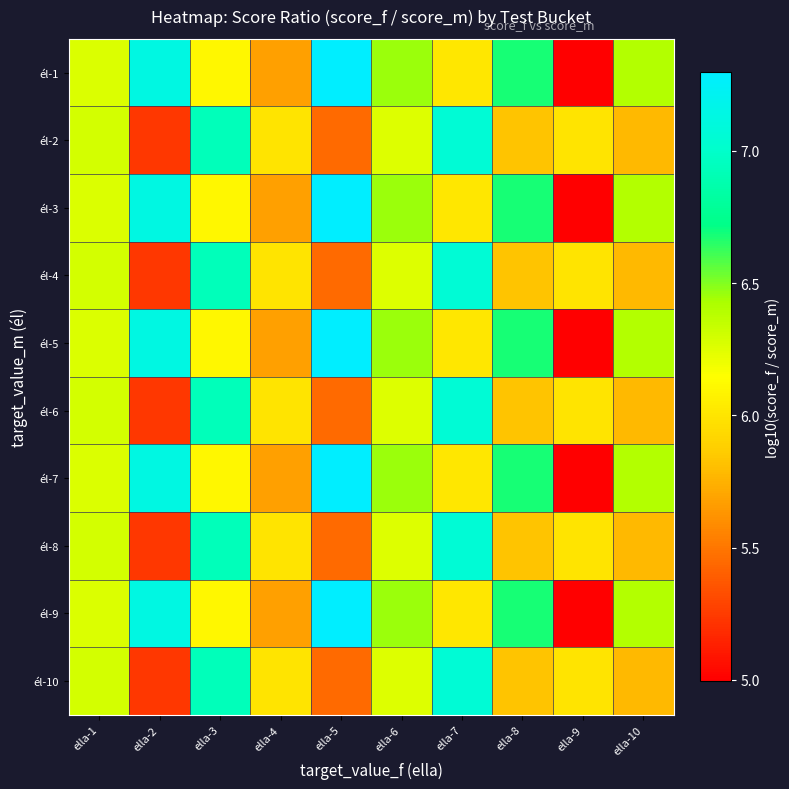

How many series are shown in this chart?

10